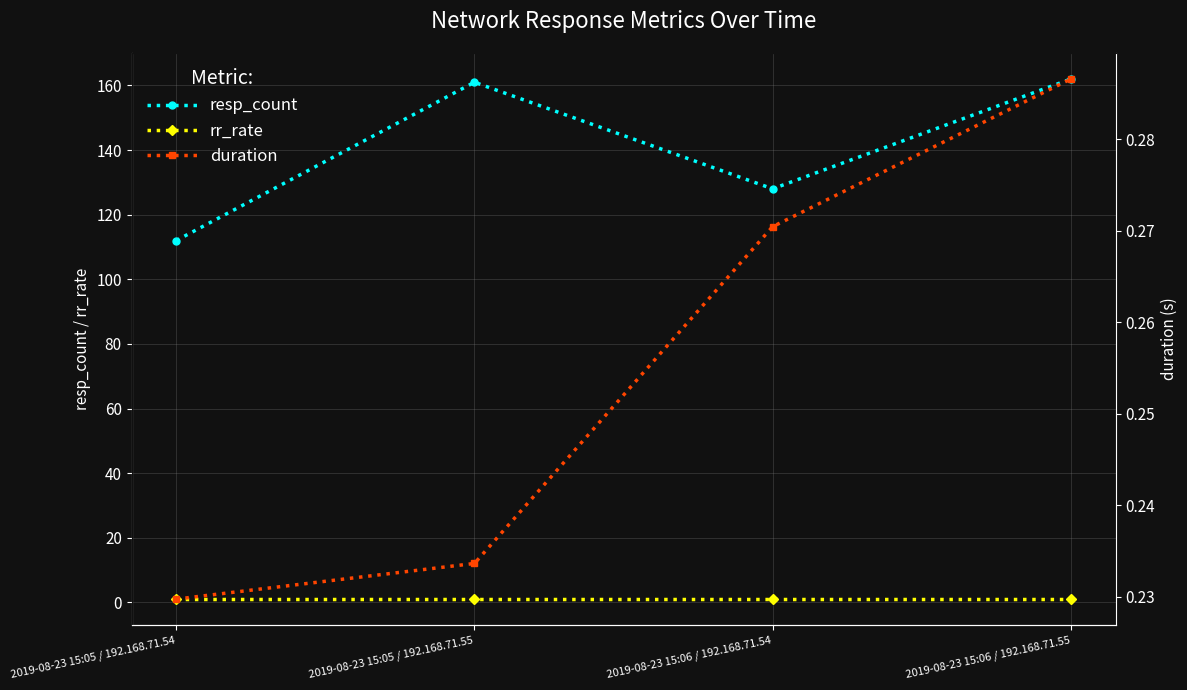

What is the sum of the duration values at 2019-08-23 15:05 / 192.168.71.55 and 2019-08-23 15:06 / 192.168.71.55?

0.5